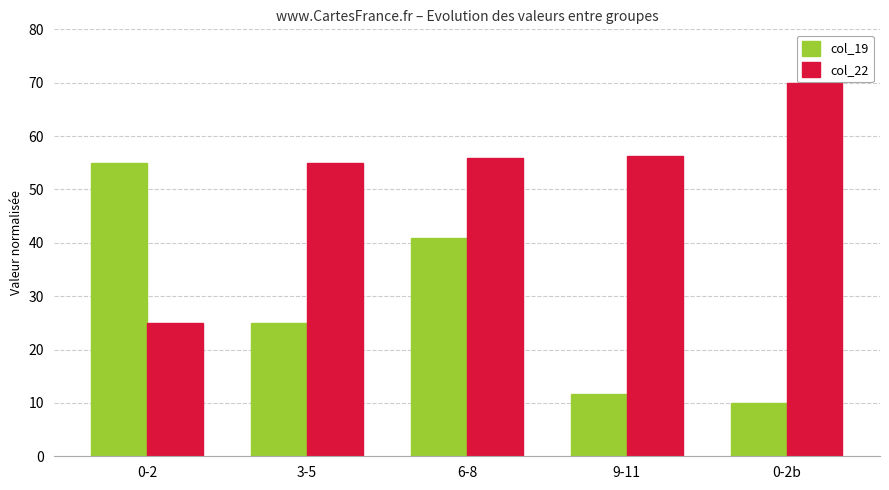

What position from the left is 0-2b?

5